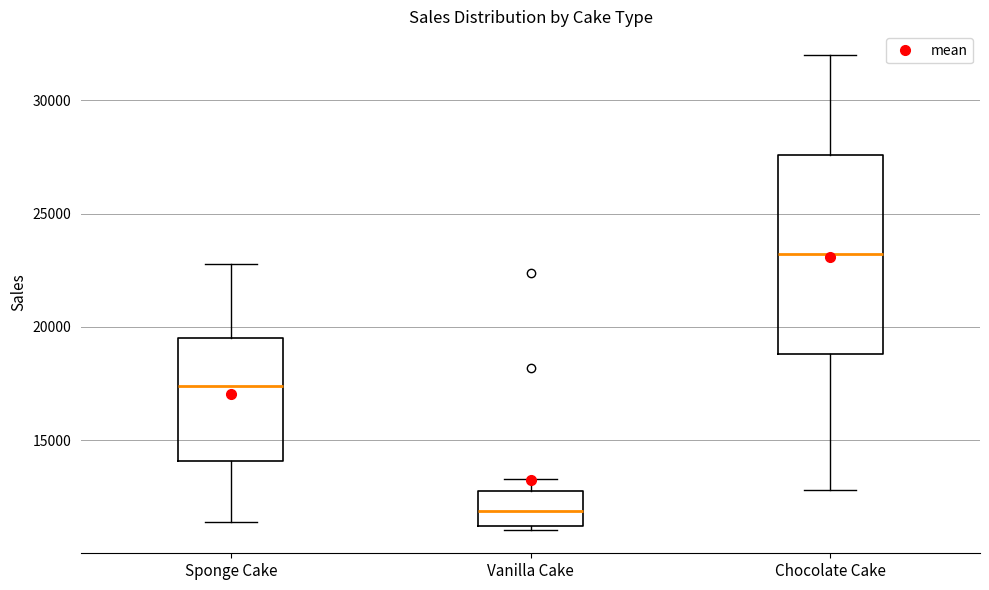

Which box's median line is the highest?

Chocolate Cake